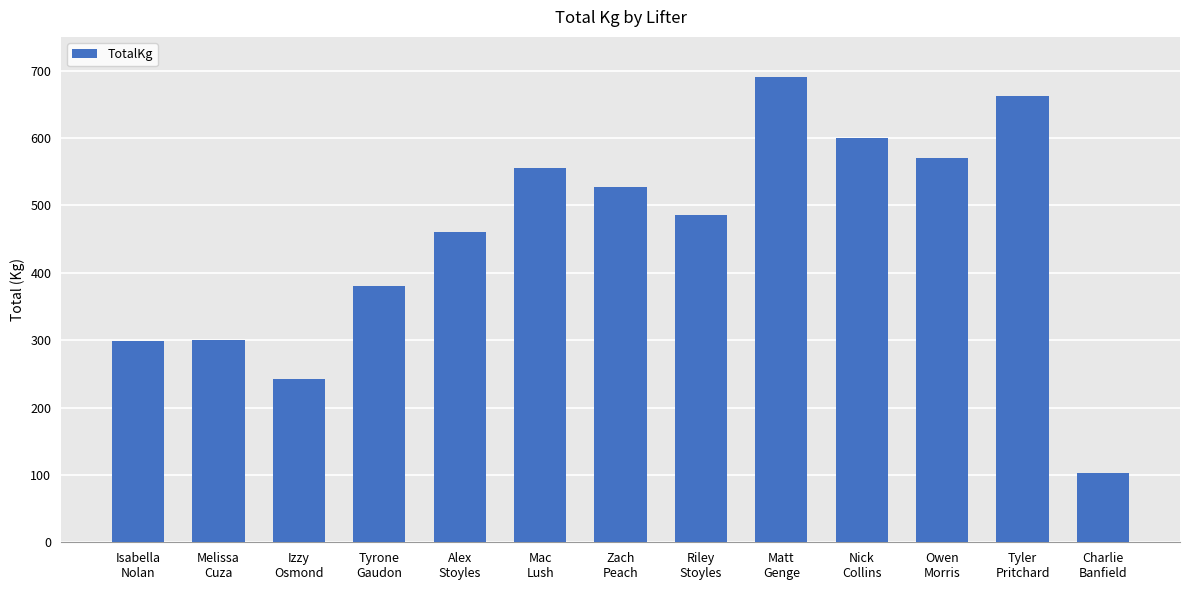

What position from the right is Izzy
Osmond?

11